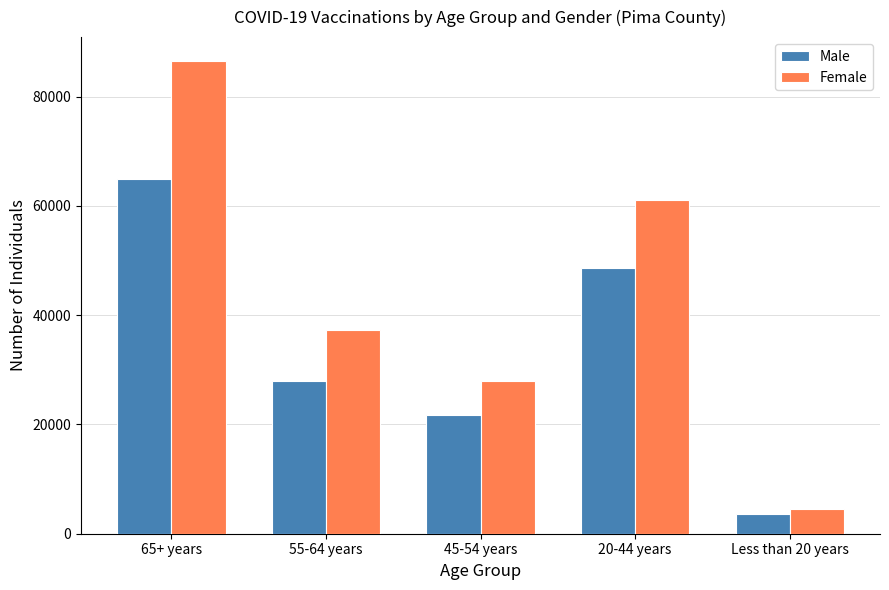

The Female series shows 27924 at 45-54 years. True or false?

True